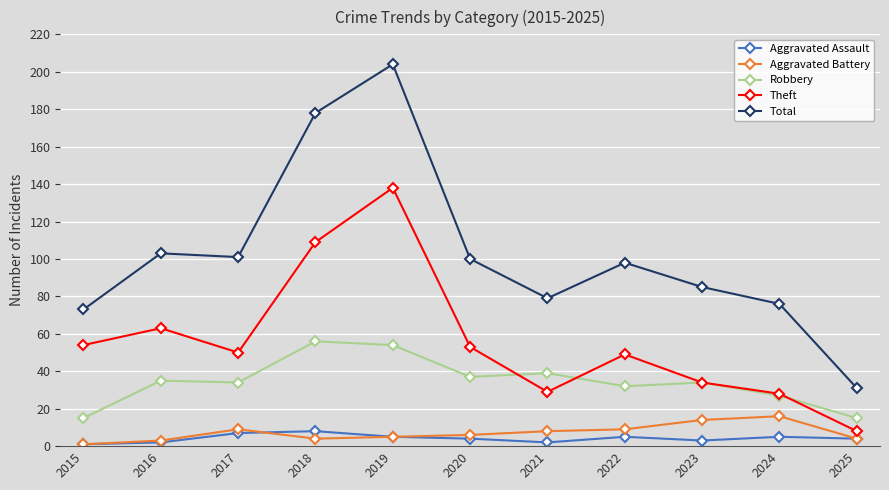

True or false: Aggravated Assault has a value of 4 at 2020.

True